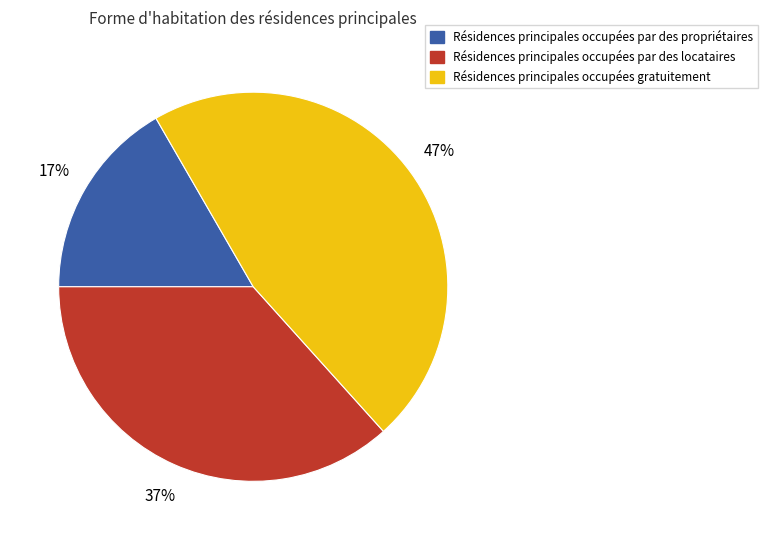

To the nearest percent, what is the difference between the largest and smallest slice percentages?

30%